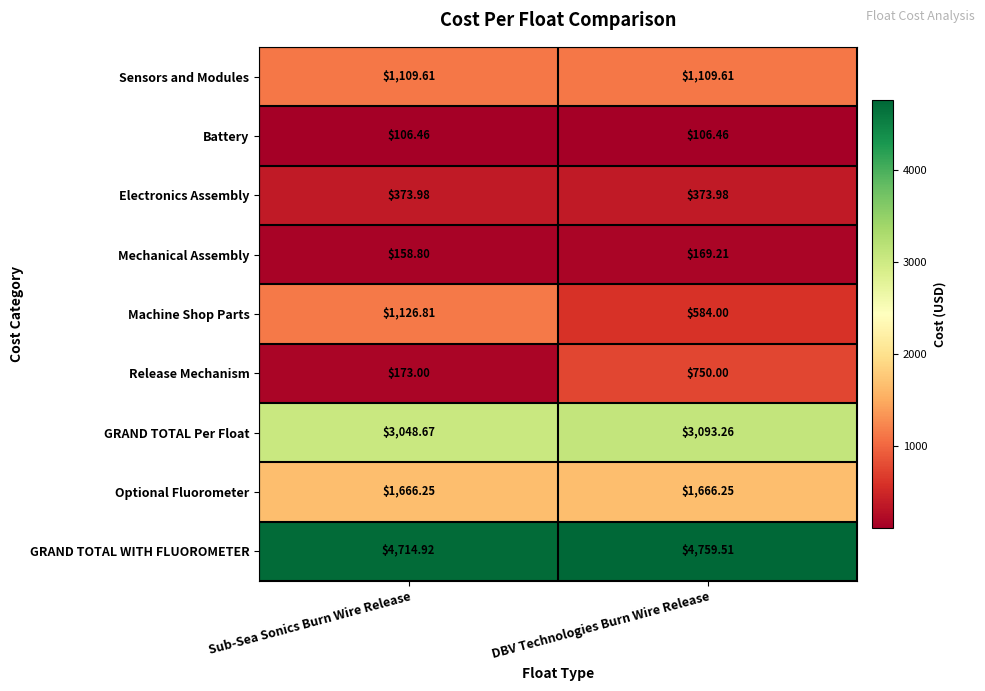

Where does the GRAND TOTAL Per Float series first go above 3093?

DBV Technologies Burn Wire Release